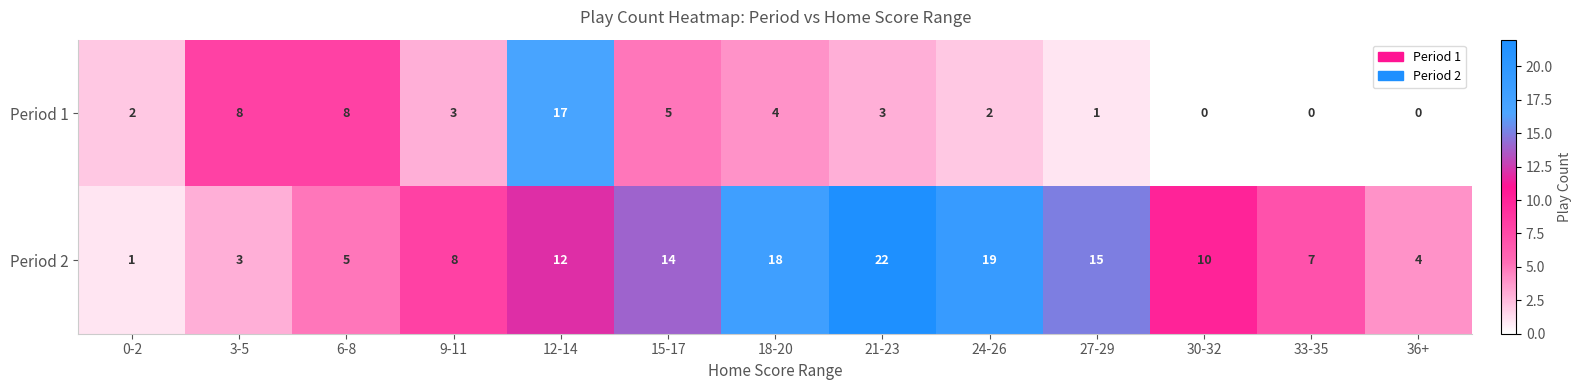

Reading right to left, what are all the values shown in this chart?

Period 1: 36+=0	33-35=0	30-32=0	27-29=1	24-26=2	21-23=3	18-20=4	15-17=5	12-14=17	9-11=3	6-8=8	3-5=8	0-2=2
Period 2: 36+=4	33-35=7	30-32=10	27-29=15	24-26=19	21-23=22	18-20=18	15-17=14	12-14=12	9-11=8	6-8=5	3-5=3	0-2=1